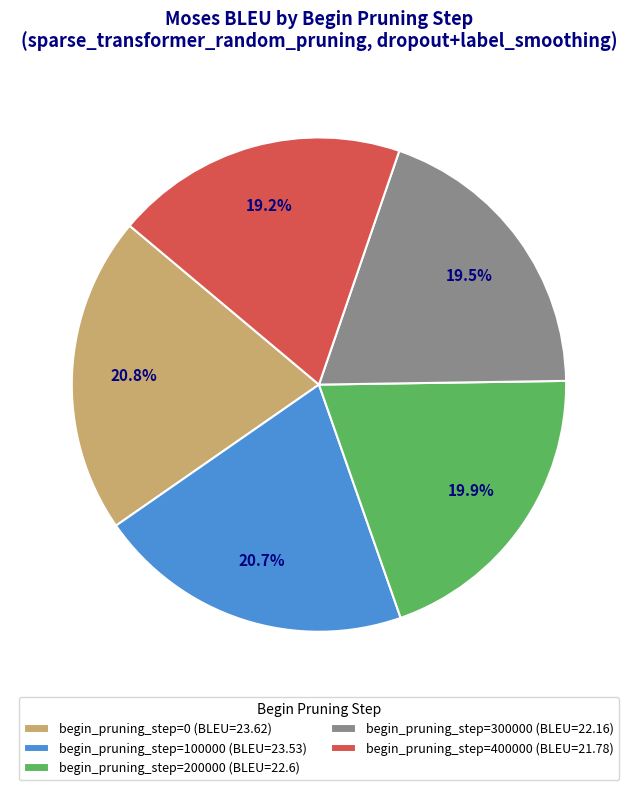

How many segments does this pie chart have?

5